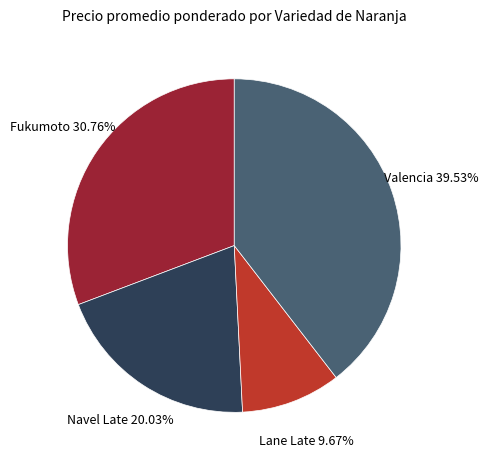

Is Valencia the majority of the pie?

No